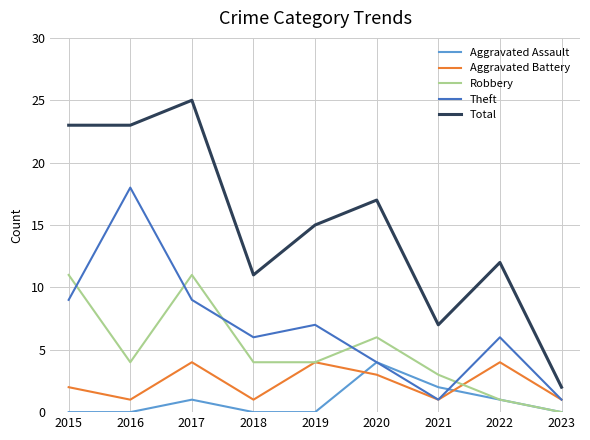

At which category is the sum across all series the highest?

2017